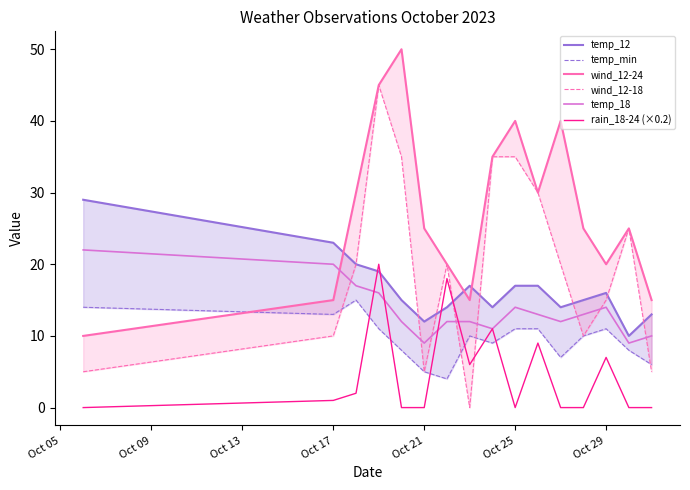

How many values in rain_18-24 (×0.2) are above zero?

8